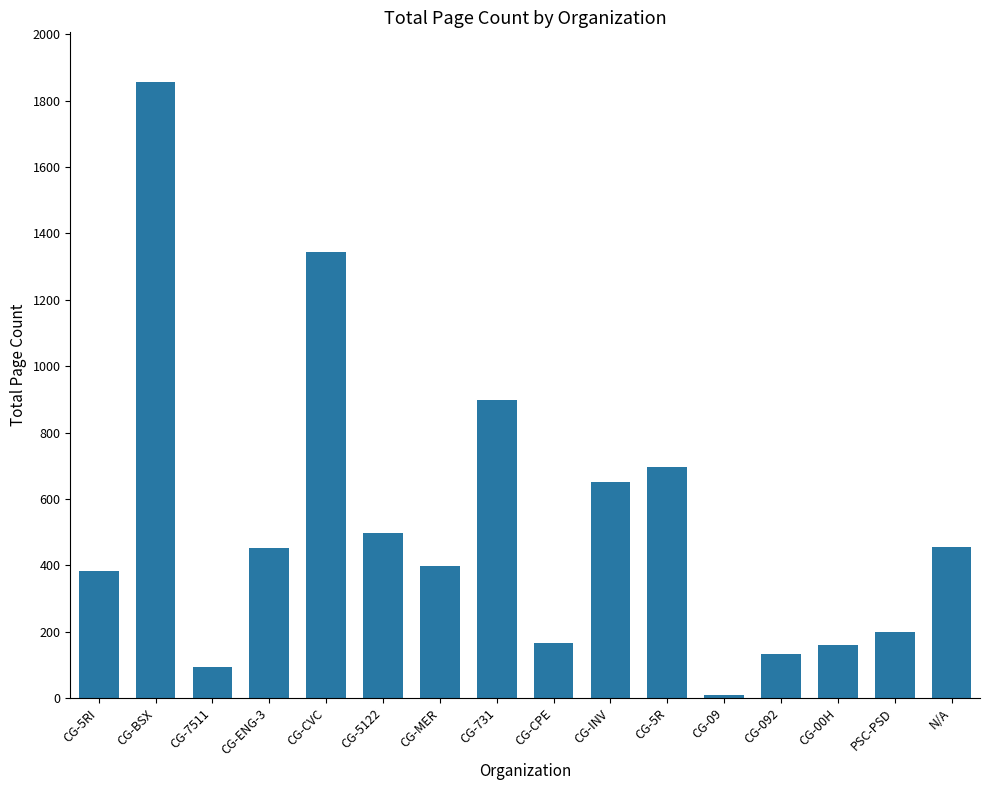

What is the label of the 11th bar from the right?

CG-5122